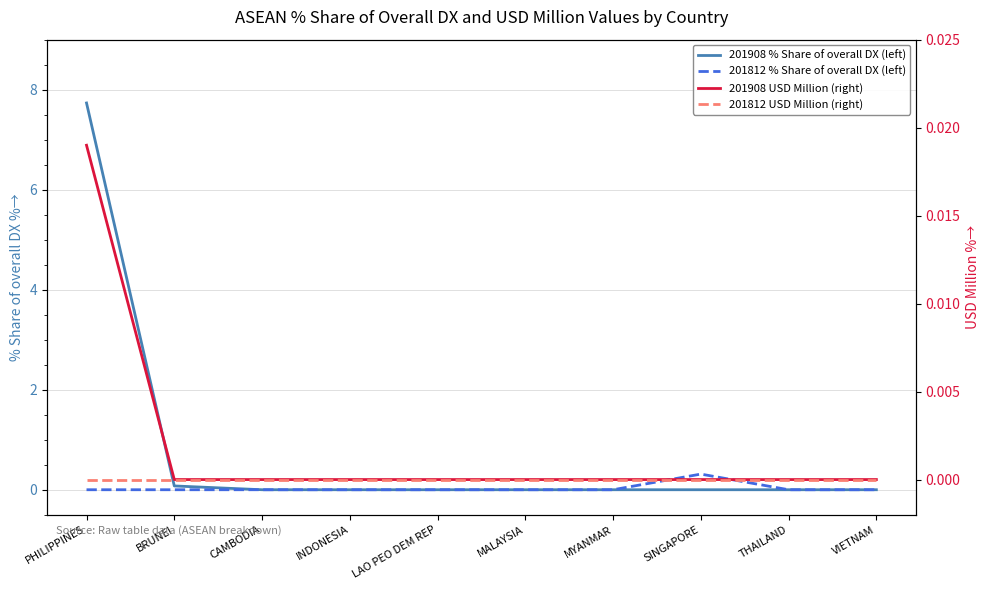

Which series has the widest spread of values?

201908 % Share of overall DX (left)